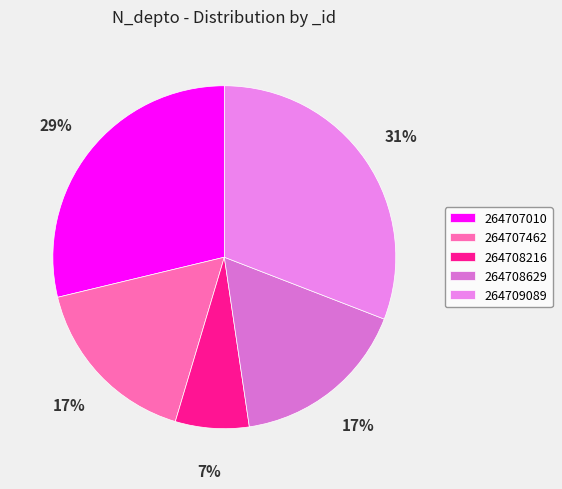

To the nearest percent, what is the difference between the 264708216 and 264707462 slice percentages?

10%